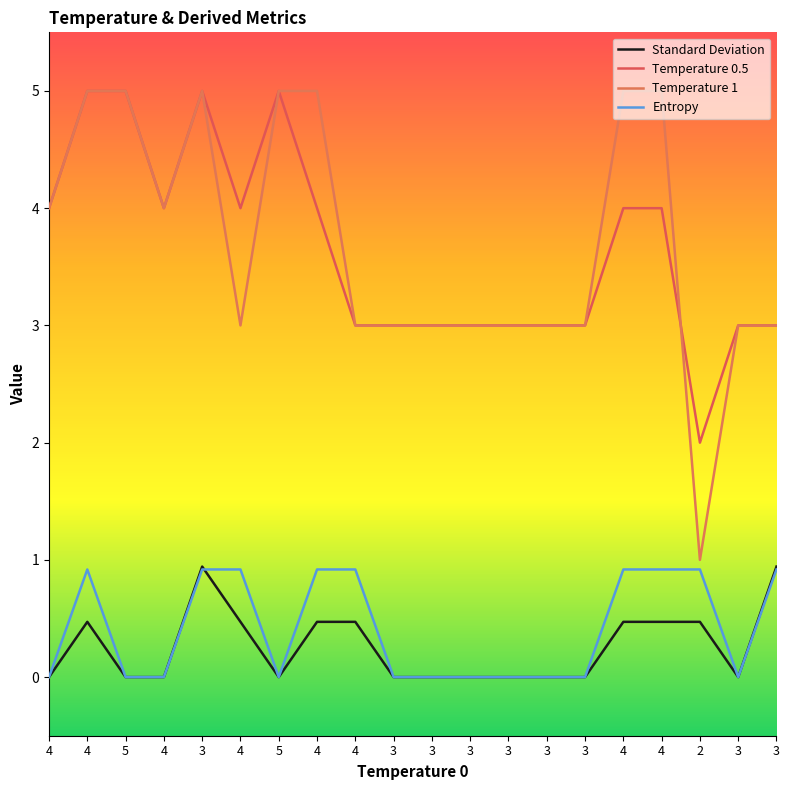

What is the value of the Entropy point at the 18th from the left?

0.9